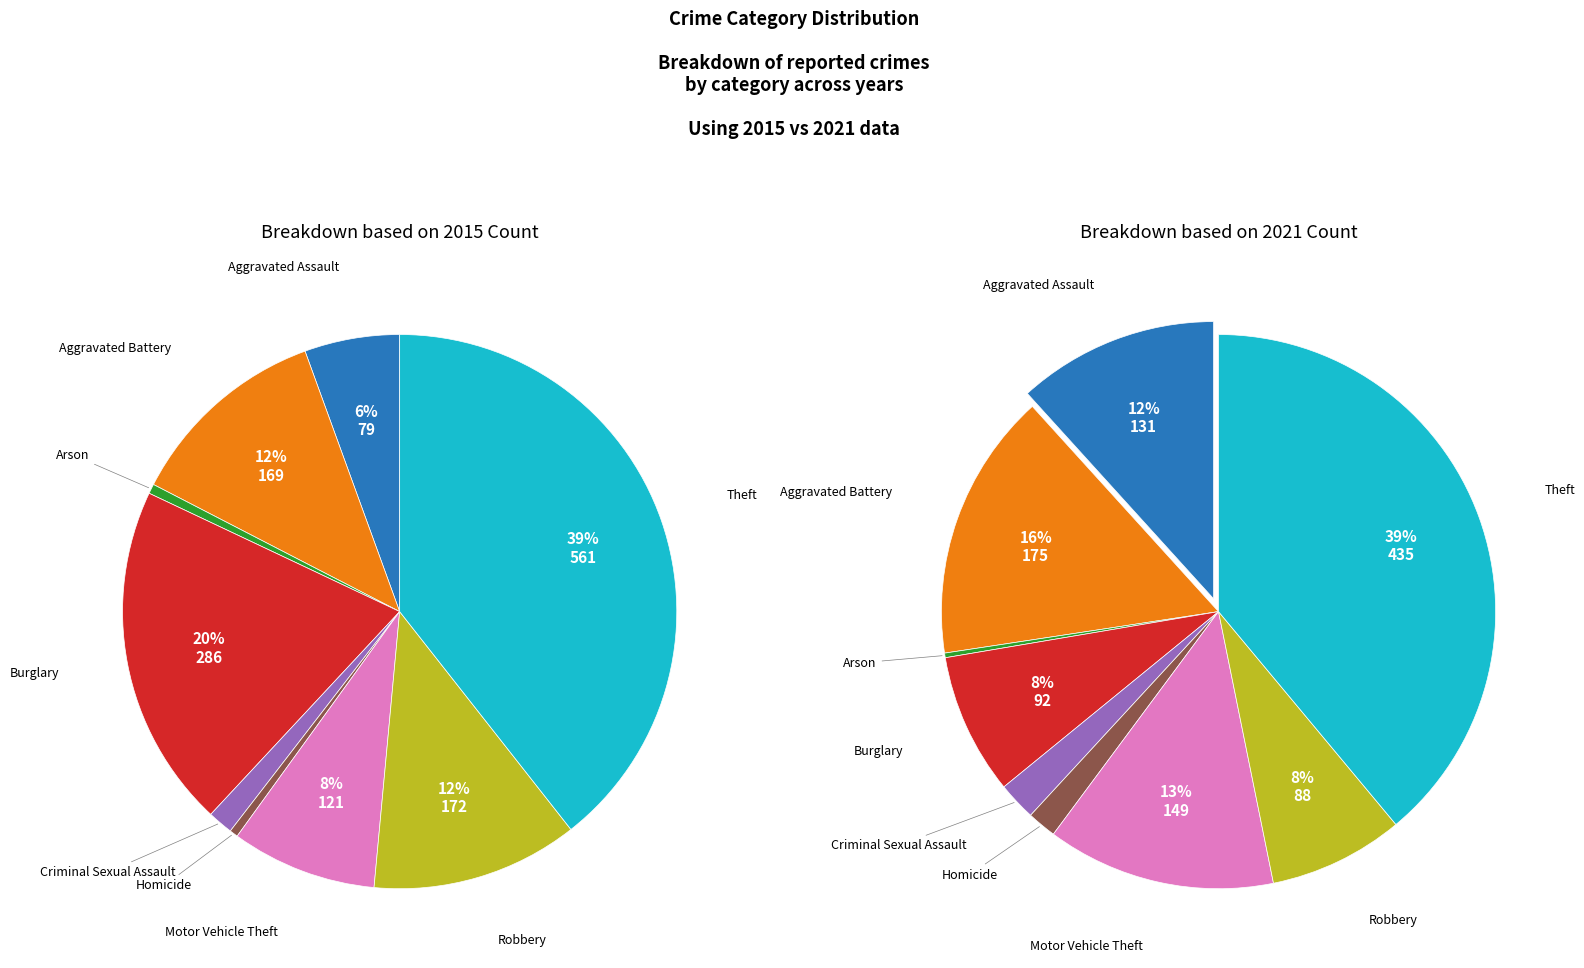

What percentage is the Aggravated Assault slice, to the nearest percent?

12%